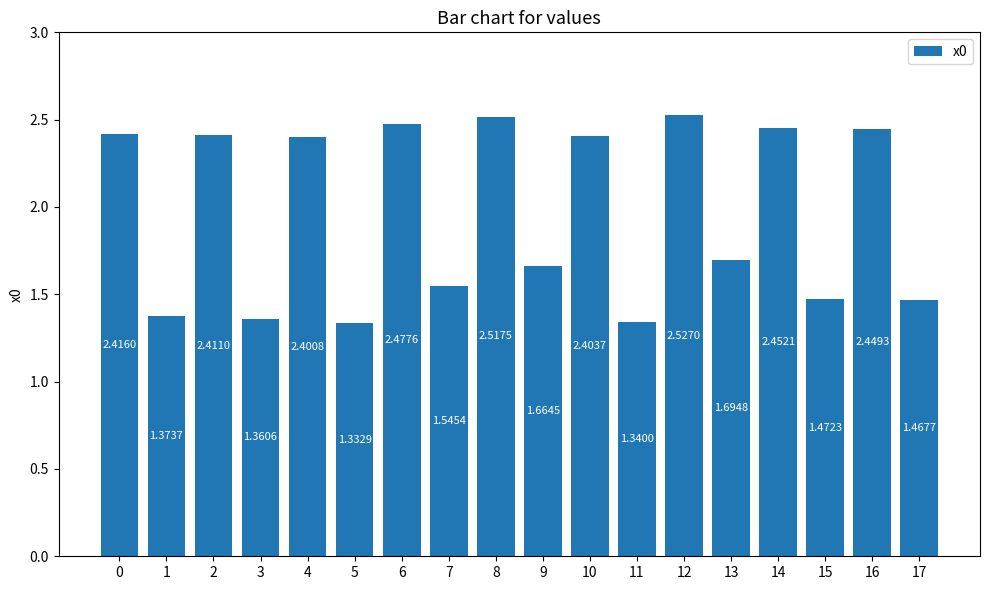

Which has a higher value, 9 or 4?

4